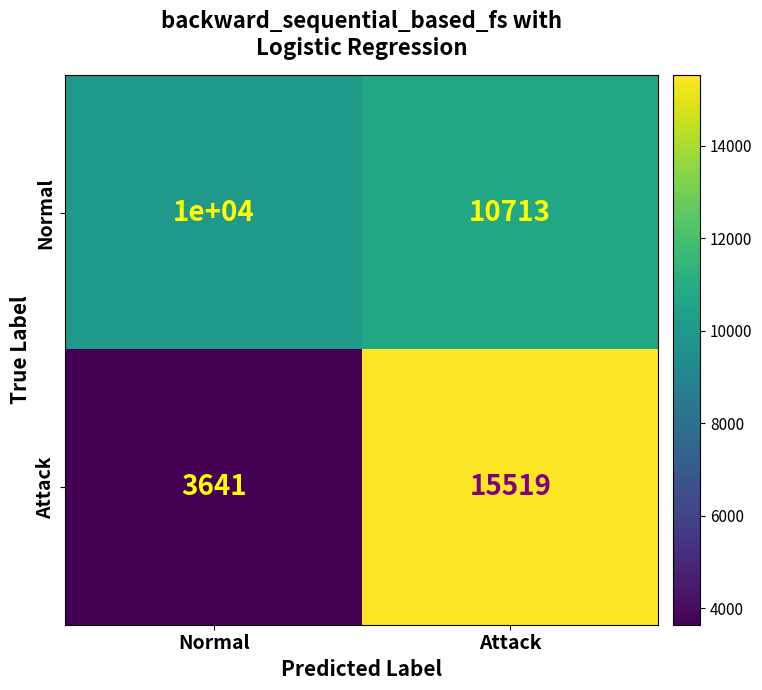

What is the difference between the Attack values at Normal and Attack?

11878